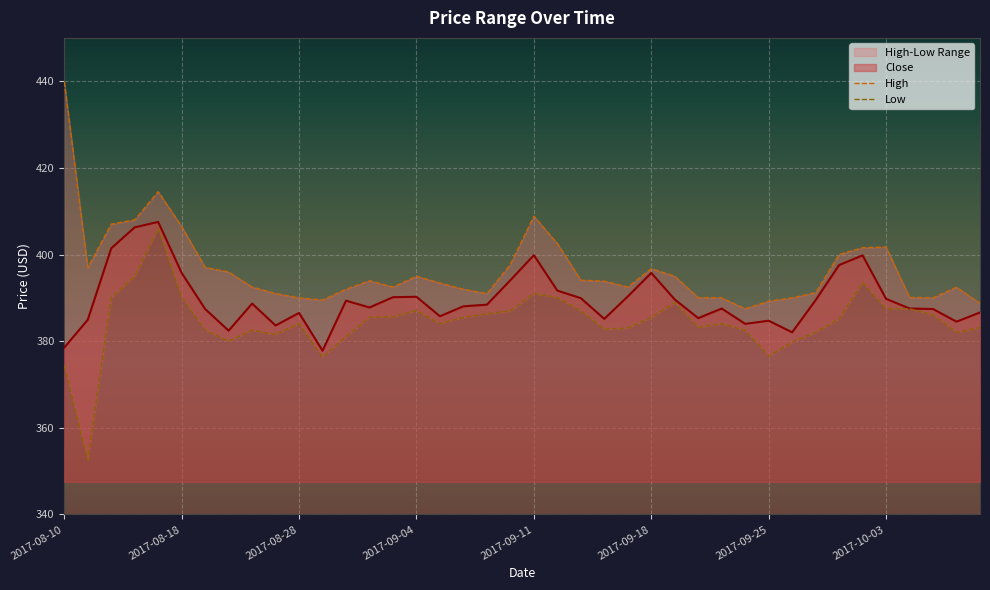

Does the chart display data point markers on the line(s)?

No